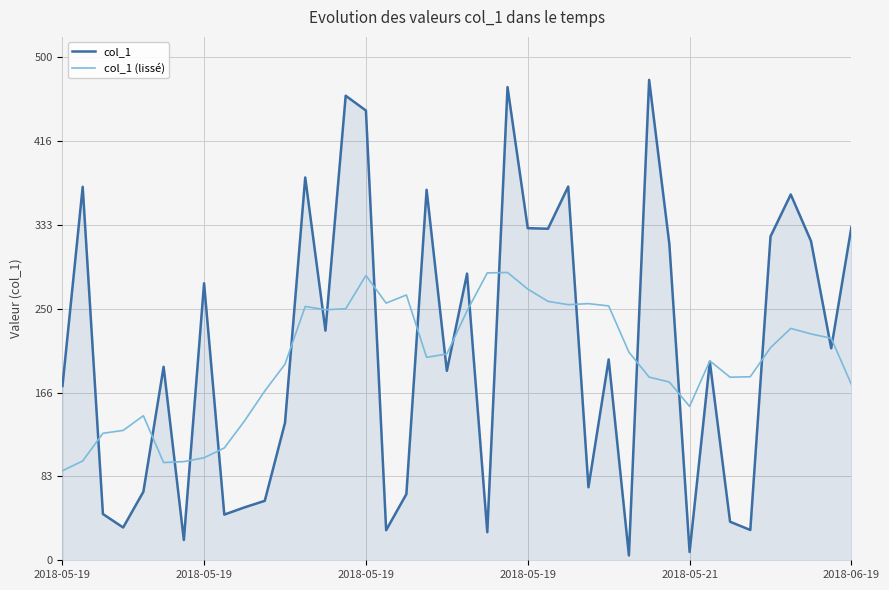

In col_1 (lissé), how many points are lower than both neighbors (excluding endpoints)?

7